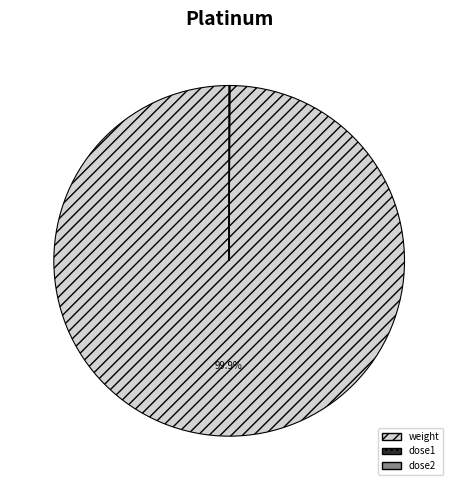

Which category accounts for the majority?

weight